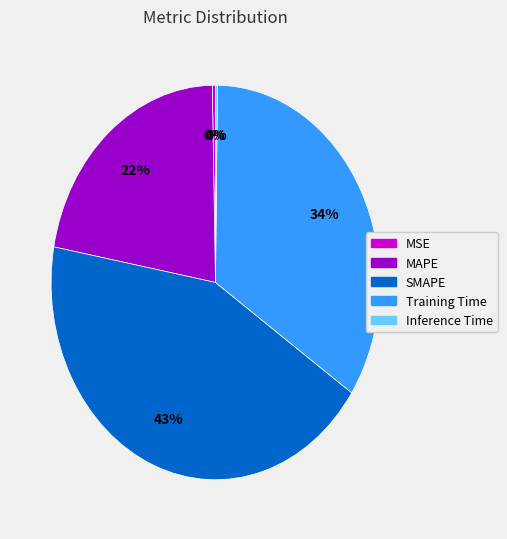

To the nearest percent, what portion does SMAPE represent?

43%